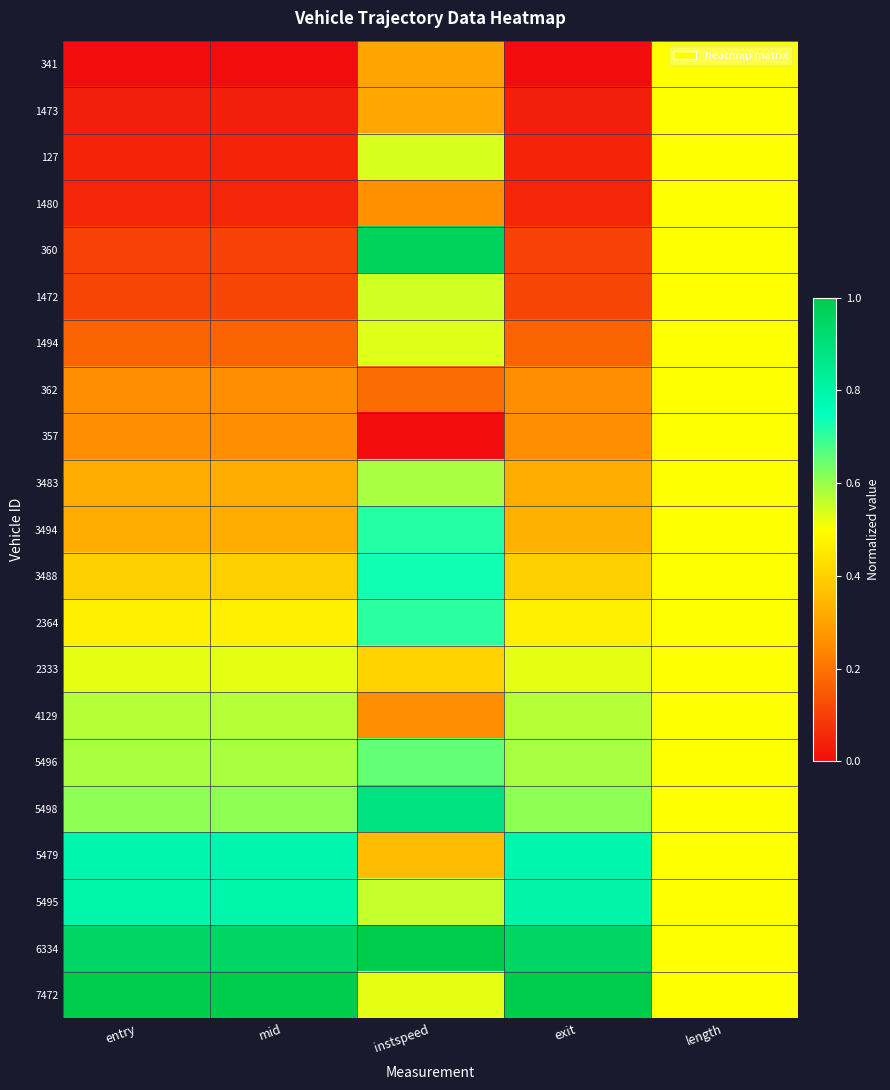

Reading left to right, transcribe all the data shown in this chart.

341: entry=0.0	mid=0.0	instspeed=0.3	exit=0.0	length=0.5
1473: entry=0.0	mid=0.0	instspeed=0.3	exit=0.0	length=0.5
127: entry=0.0	mid=0.0	instspeed=0.5	exit=0.0	length=0.5
1480: entry=0.1	mid=0.1	instspeed=0.3	exit=0.1	length=0.5
360: entry=0.1	mid=0.1	instspeed=1.0	exit=0.1	length=0.5
1472: entry=0.1	mid=0.1	instspeed=0.5	exit=0.1	length=0.5
1494: entry=0.2	mid=0.2	instspeed=0.5	exit=0.2	length=0.5
362: entry=0.3	mid=0.3	instspeed=0.2	exit=0.3	length=0.5
357: entry=0.3	mid=0.3	instspeed=0.0	exit=0.3	length=0.5
3483: entry=0.3	mid=0.3	instspeed=0.6	exit=0.3	length=0.5
3494: entry=0.3	mid=0.3	instspeed=0.7	exit=0.3	length=0.5
3488: entry=0.4	mid=0.4	instspeed=0.7	exit=0.4	length=0.5
2364: entry=0.5	mid=0.5	instspeed=0.7	exit=0.5	length=0.5
2333: entry=0.5	mid=0.5	instspeed=0.4	exit=0.5	length=0.5
4129: entry=0.6	mid=0.6	instspeed=0.3	exit=0.6	length=0.5
5496: entry=0.6	mid=0.6	instspeed=0.7	exit=0.6	length=0.5
5498: entry=0.6	mid=0.6	instspeed=0.9	exit=0.6	length=0.5
5479: entry=0.8	mid=0.8	instspeed=0.4	exit=0.8	length=0.5
5495: entry=0.8	mid=0.8	instspeed=0.6	exit=0.8	length=0.5
6334: entry=0.9	mid=0.9	instspeed=1.0	exit=0.9	length=0.5
7472: entry=1.0	mid=1.0	instspeed=0.5	exit=1.0	length=0.5